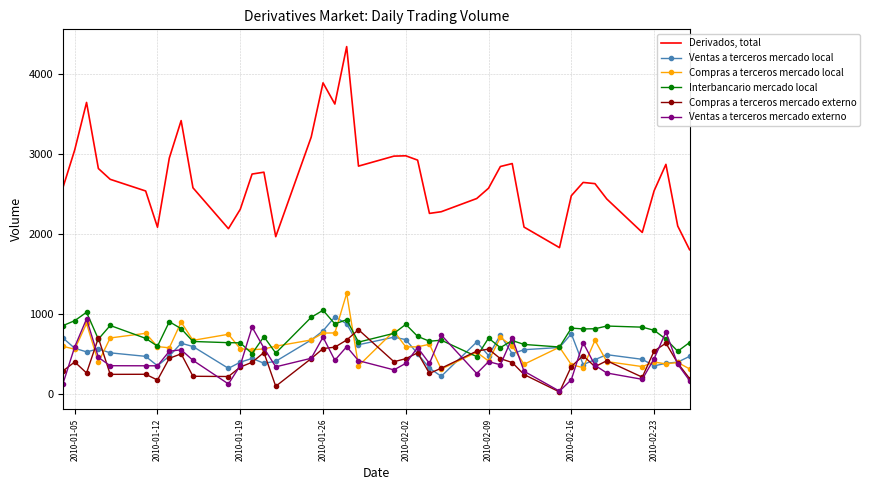

Which series has the largest total across all categories?

Derivados, total